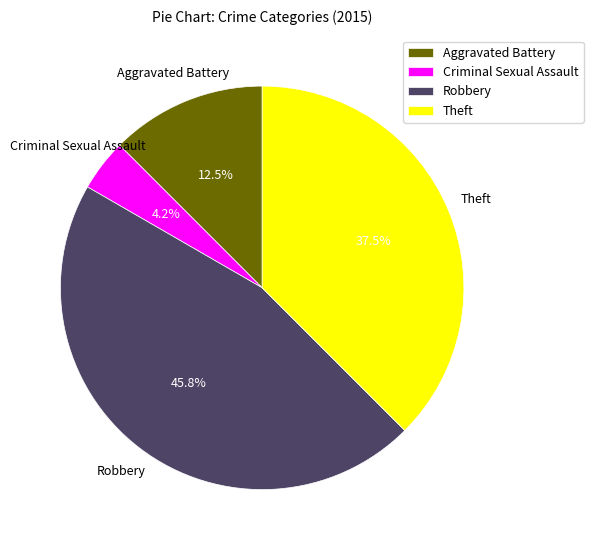

Is there any slice that represents more than half of the pie?

No